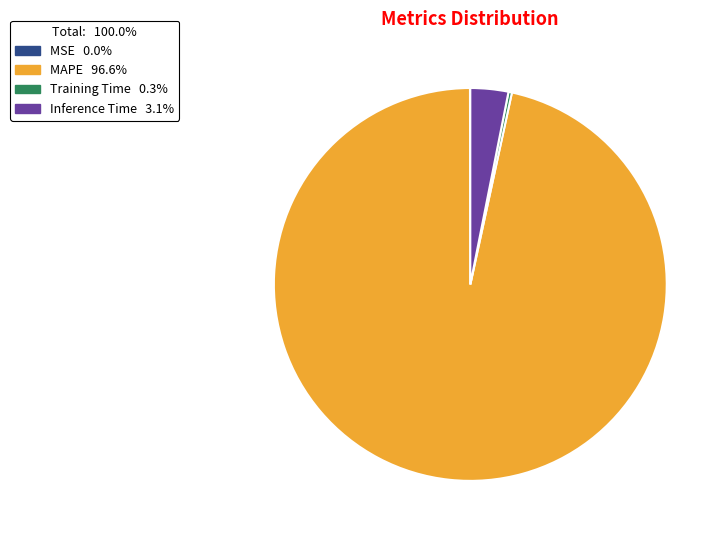

Which slice is the largest?

MAPE